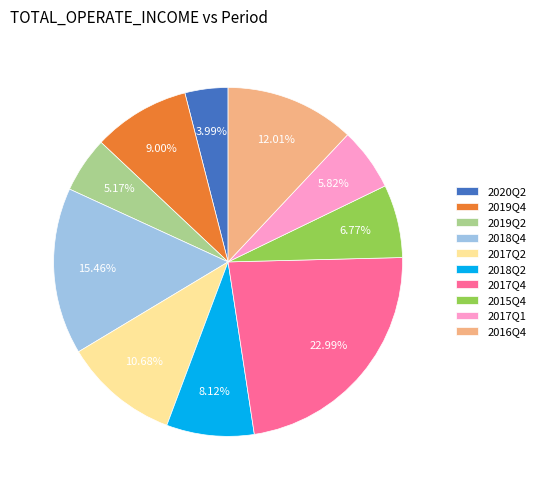

What percentage is NOT represented by 2018Q2?

91.9%